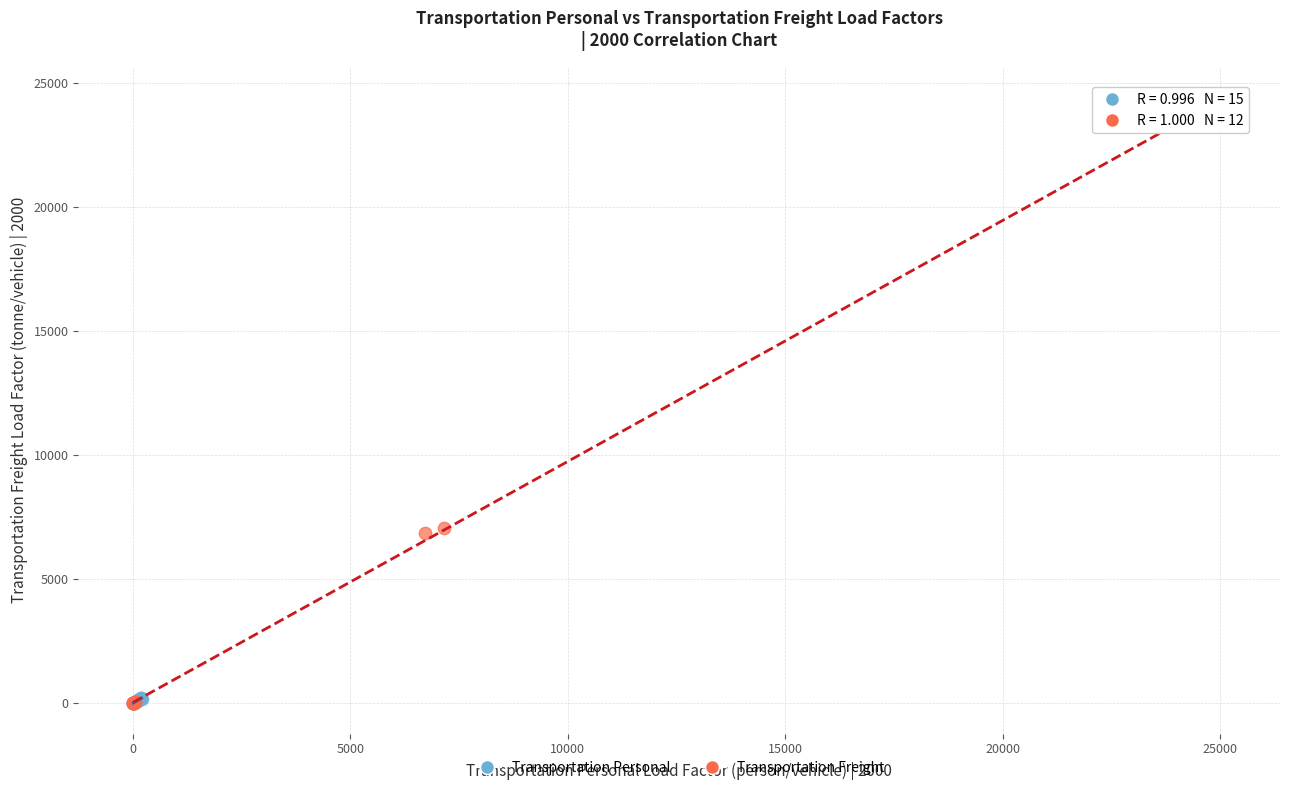

Which series has the largest Y range (max minus min)?

Transportation Freight